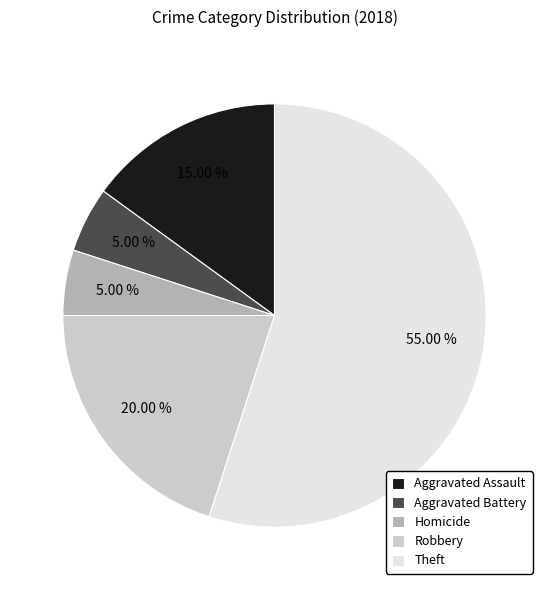

How many segments does this pie chart have?

5